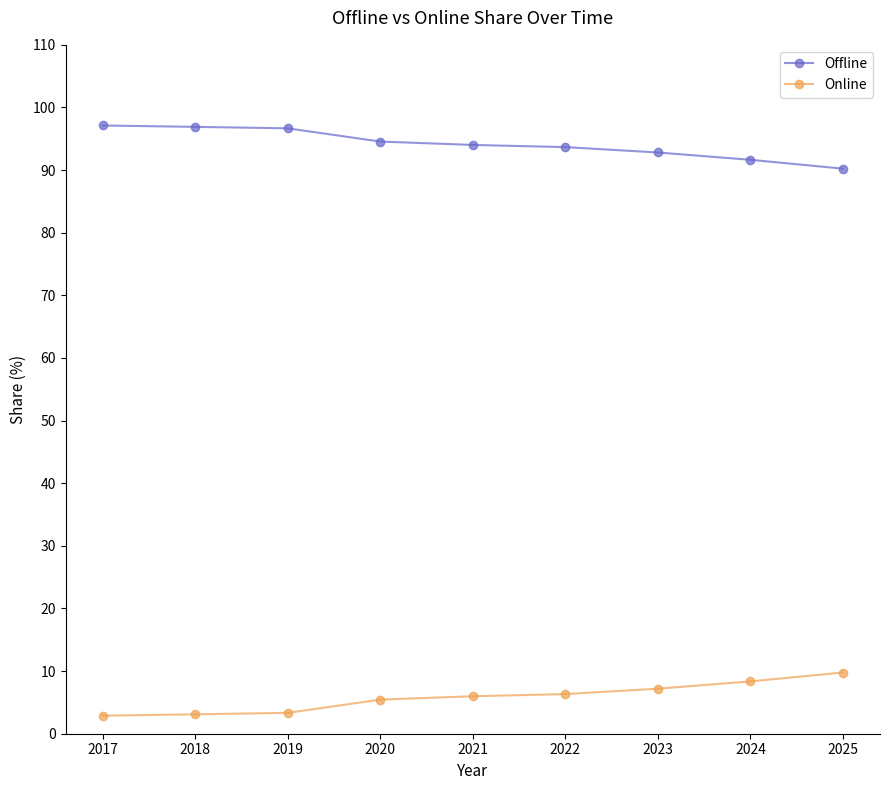

True or false: Offline has a value of 23.1 at 2020.

False